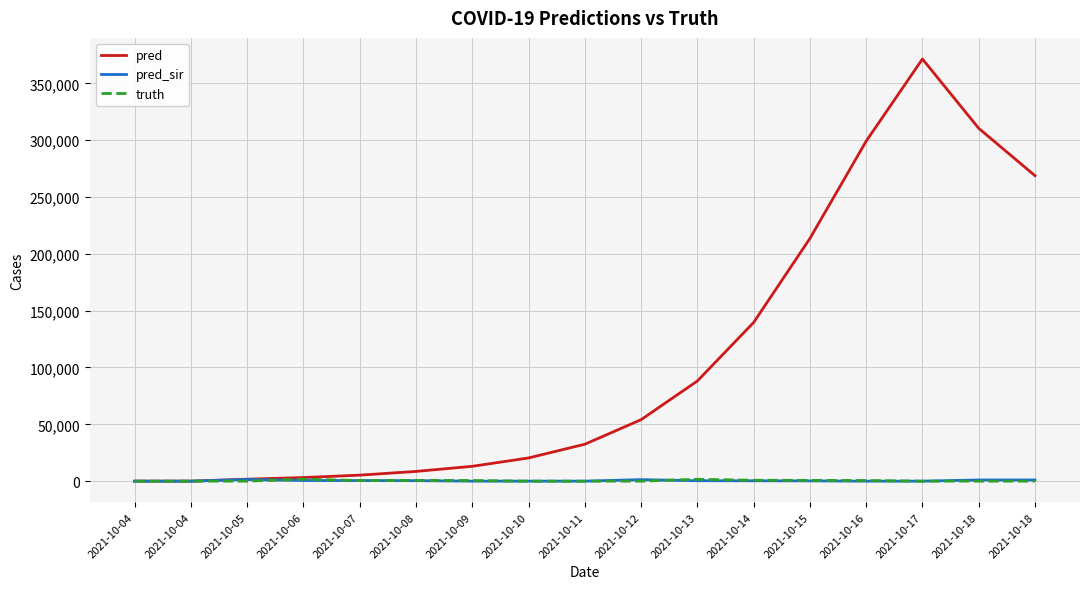

What is the average value of the pred_sir series?

431